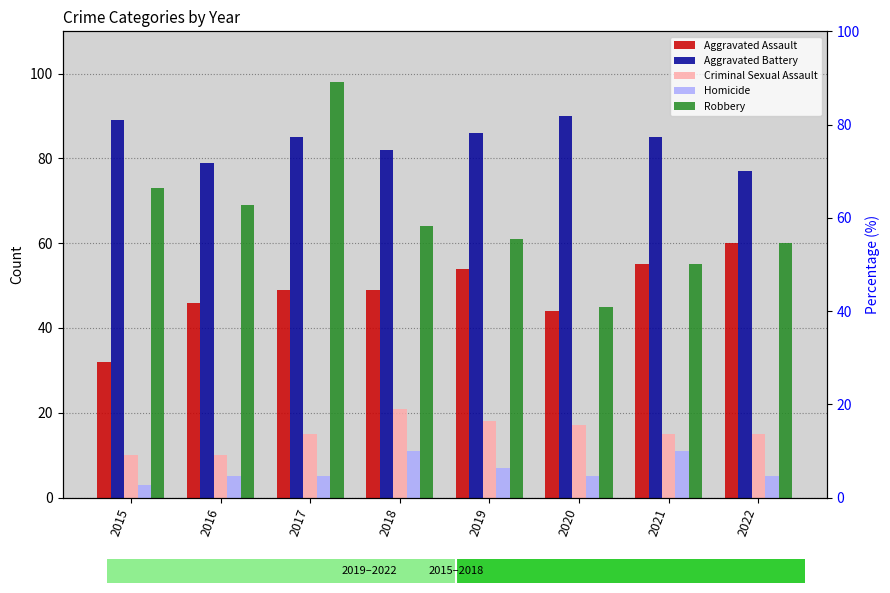

Reading right to left, what are all the values shown in this chart?

Aggravated Assault: 60	55	44	54	49	49	46	32
Aggravated Battery: 77	85	90	86	82	85	79	89
Criminal Sexual Assault: 15	15	17	18	21	15	10	10
Homicide: 5	11	5	7	11	5	5	3
Robbery: 60	55	45	61	64	98	69	73